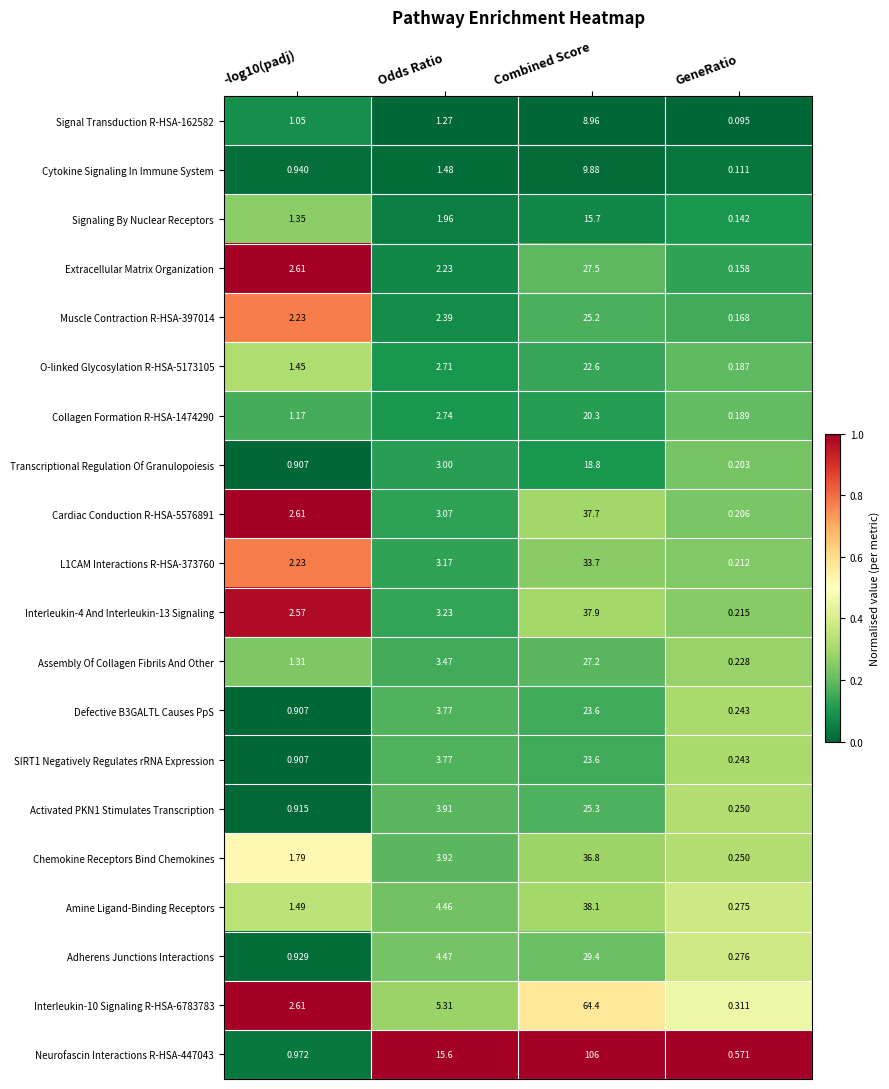

At which category is the sum across all series the highest?

Combined Score